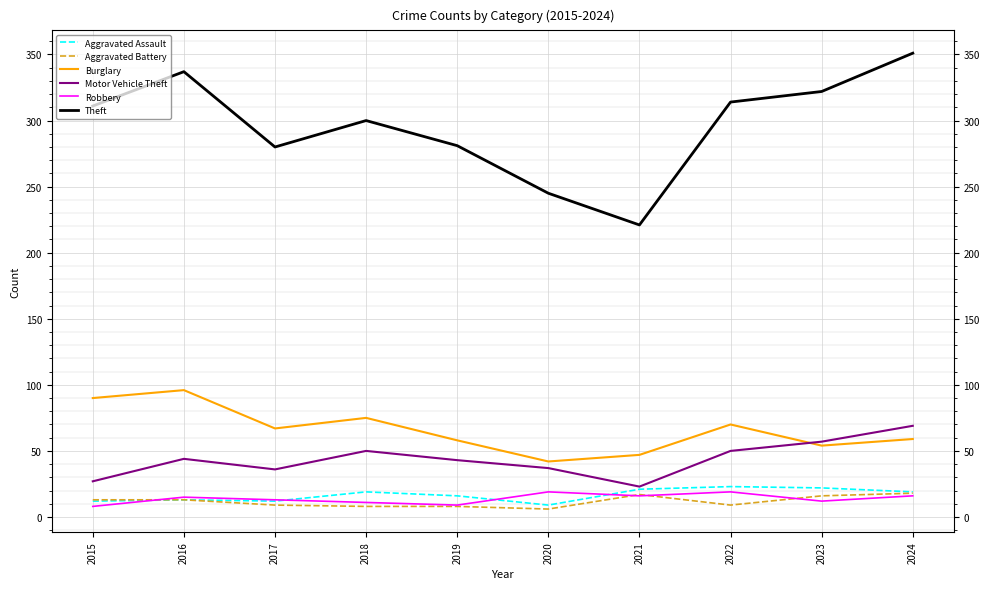

True or false: Theft has more than 1 points higher than both neighbors.

True